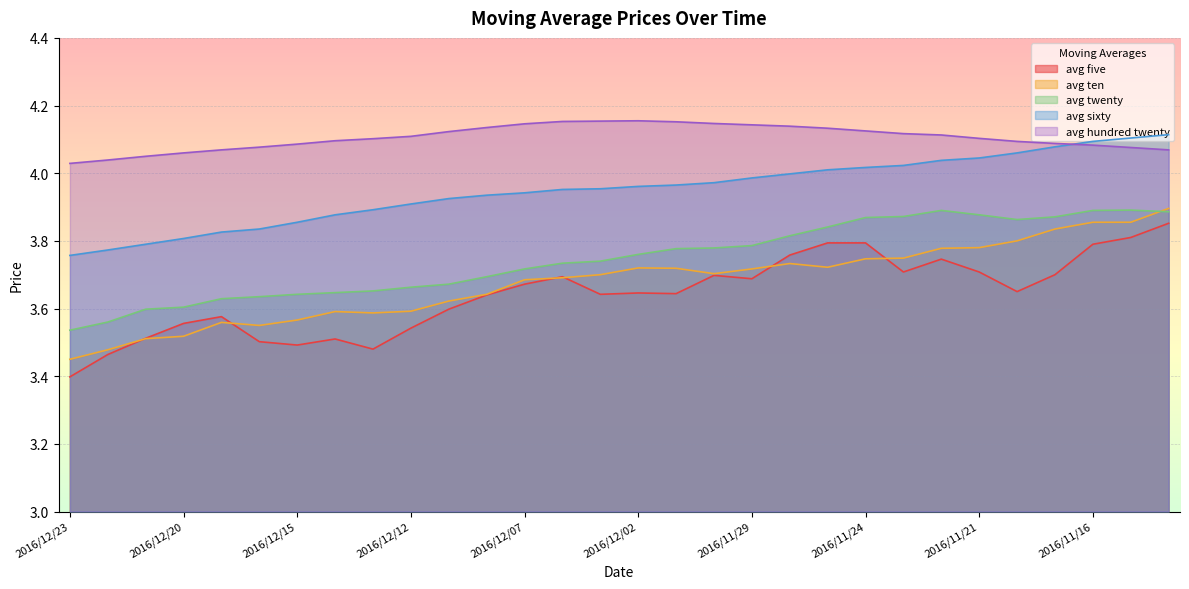

What is the label of the 13th point from the right?

2016/11/30